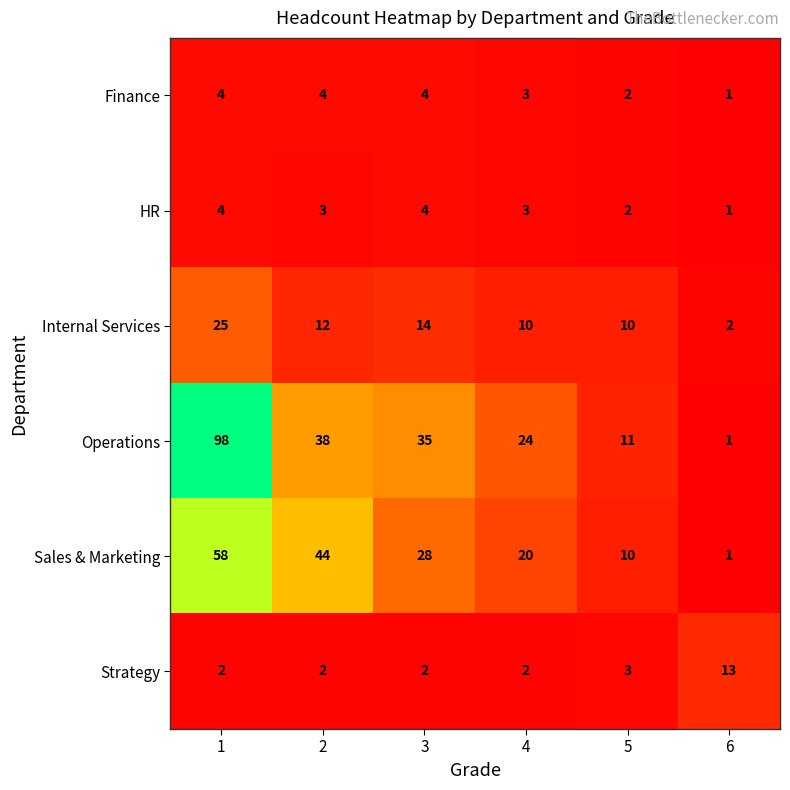

True or false: Strategy has a value of 13 at 6.

True